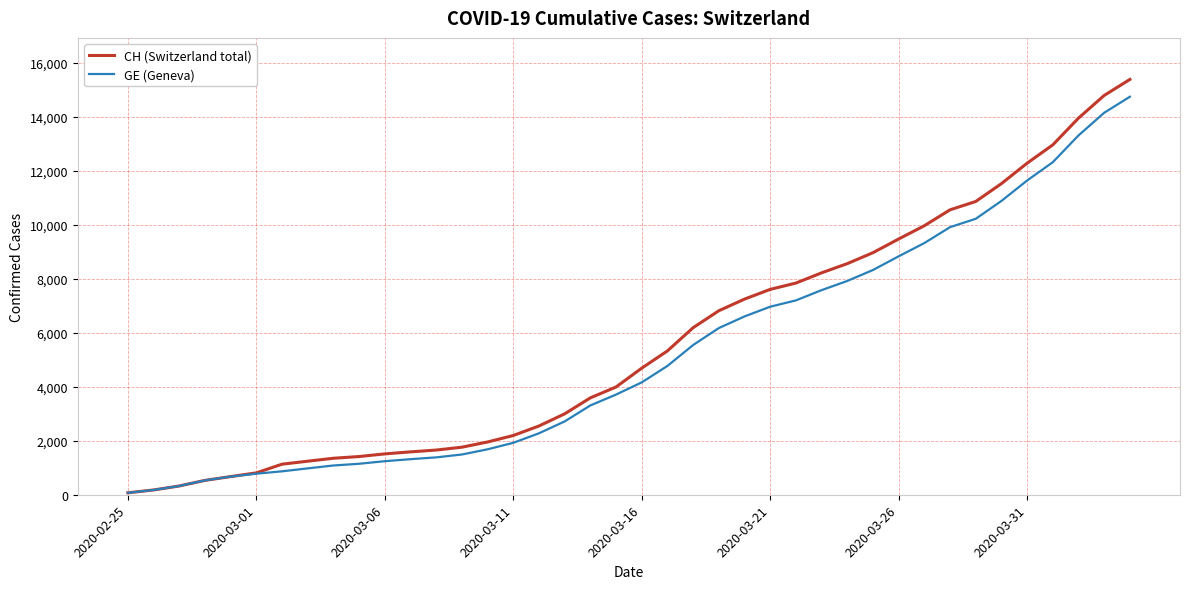

What is the maximum value for GE (Geneva)?

14748